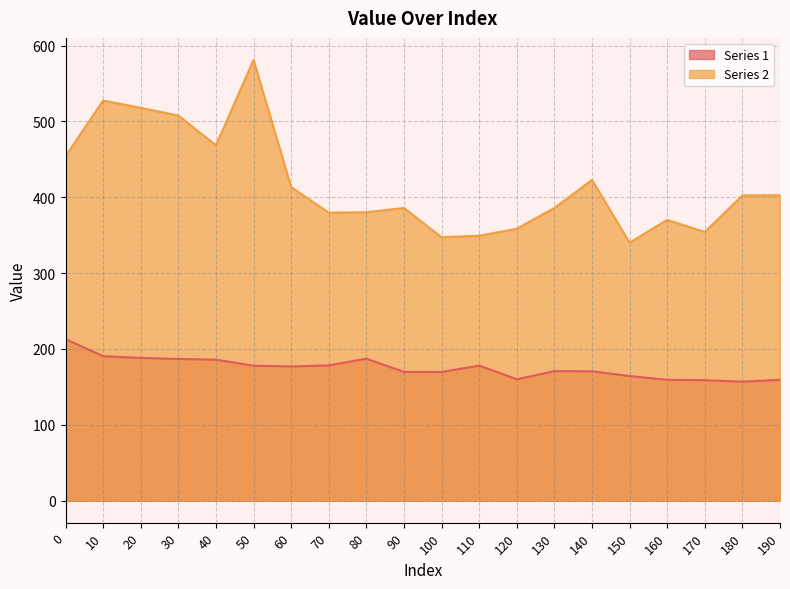

At which category does the chart reach its minimum across all series?

180